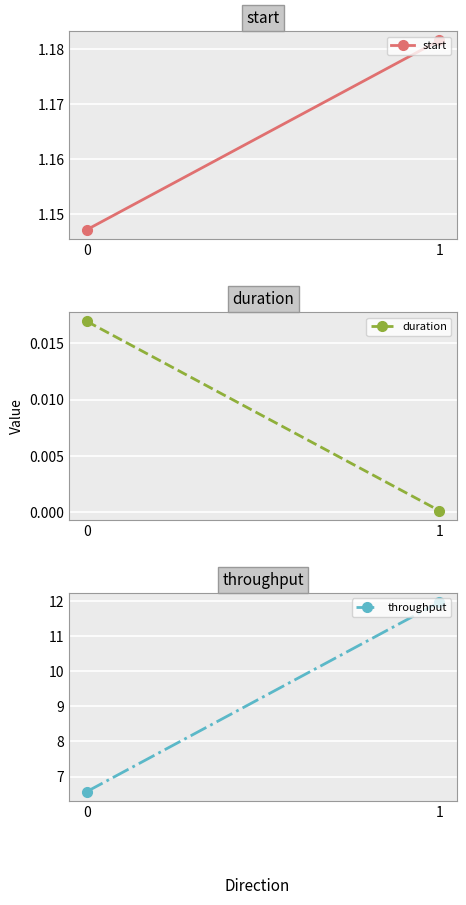

Which series has the largest range (max minus min)?

throughput